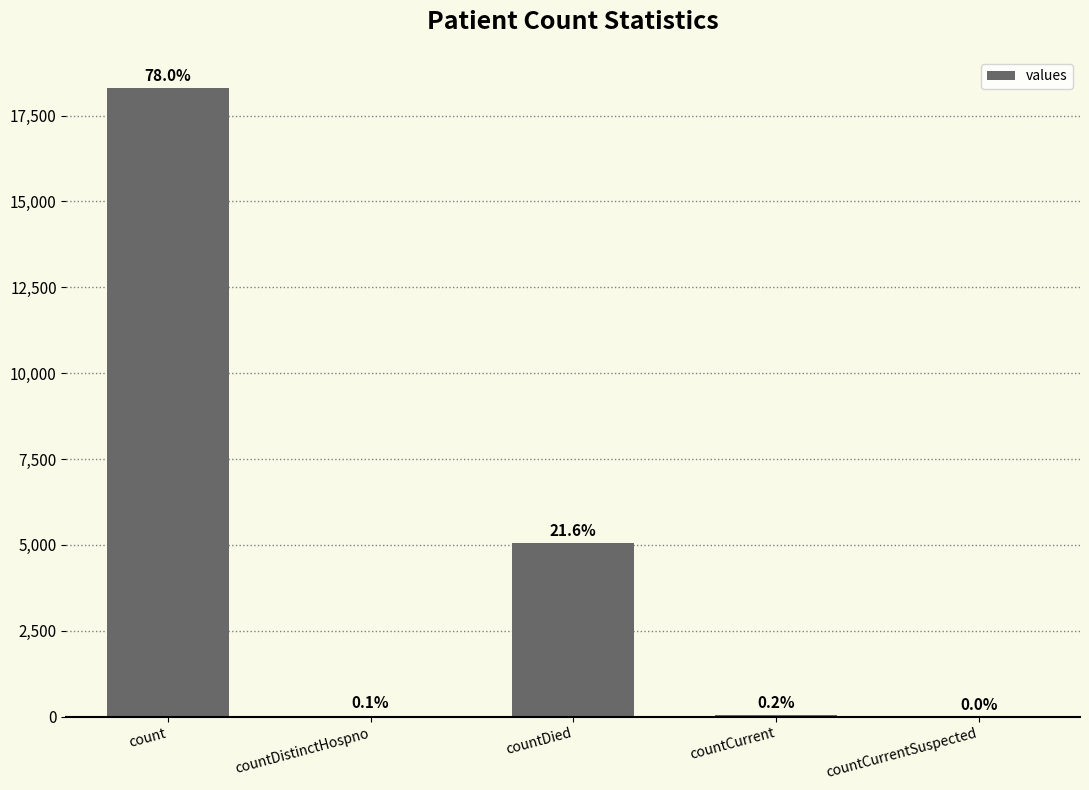

List the labels in order of value, smallest first.

countCurrentSuspected, countDistinctHospno, countCurrent, countDied, count